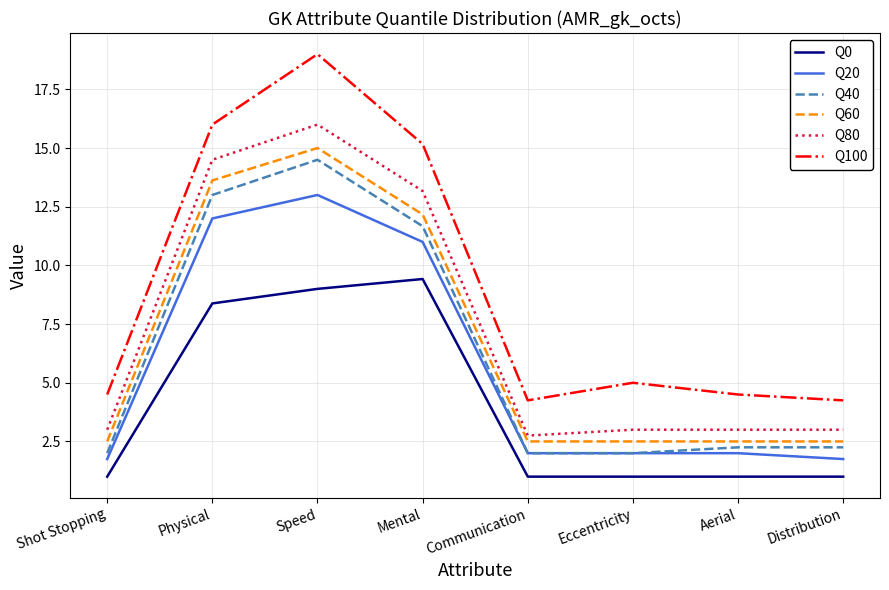

Which series has the largest range (max minus min)?

Q100